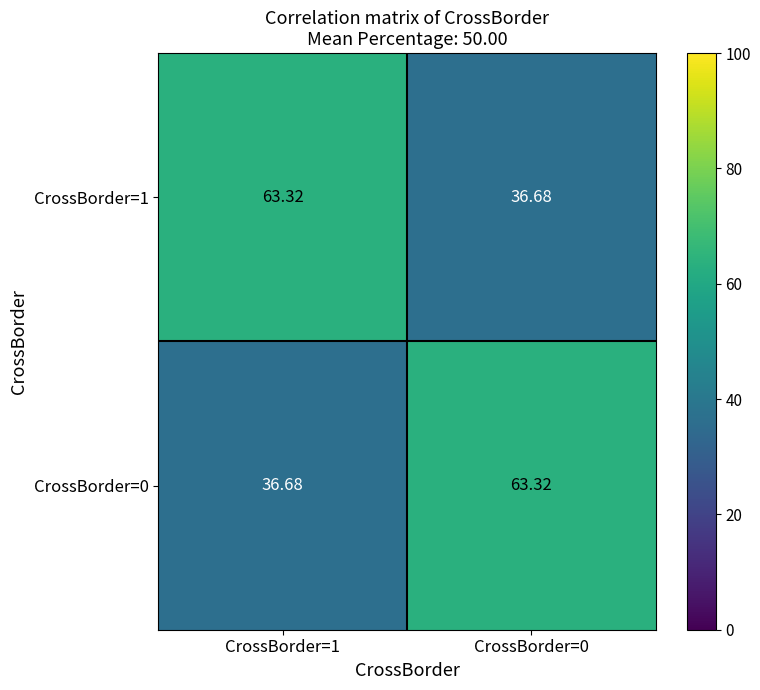

How many values in the CrossBorder=0 series are below 63?

1